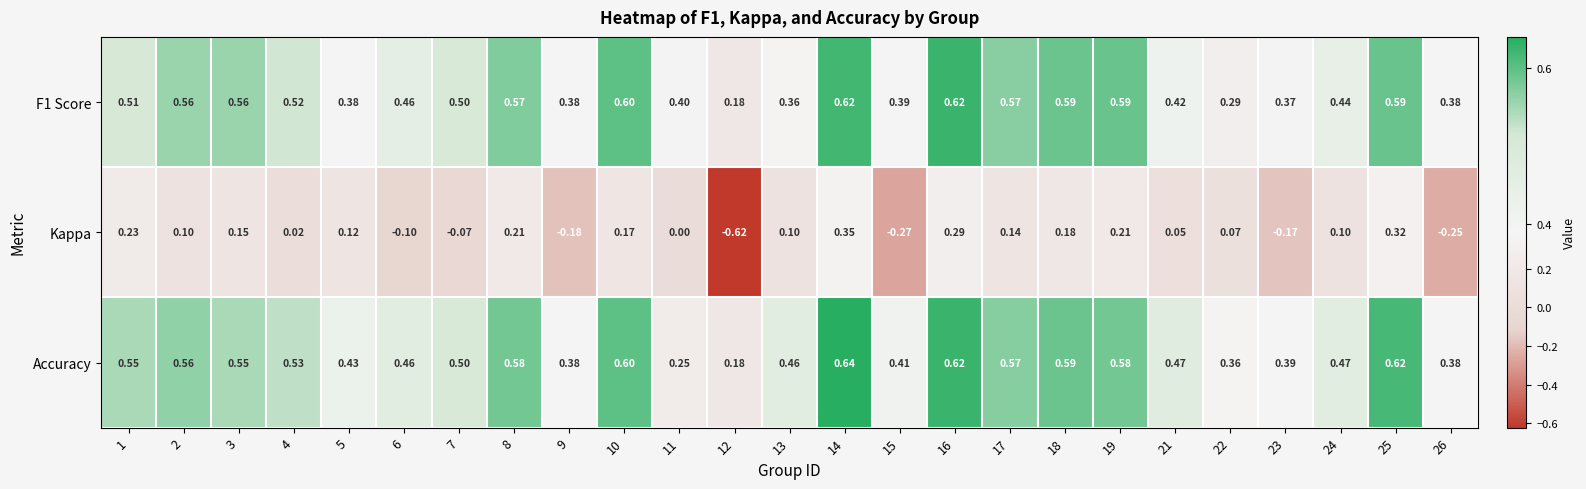

List the series in order of their peak value, highest first.

Accuracy, F1 Score, Kappa